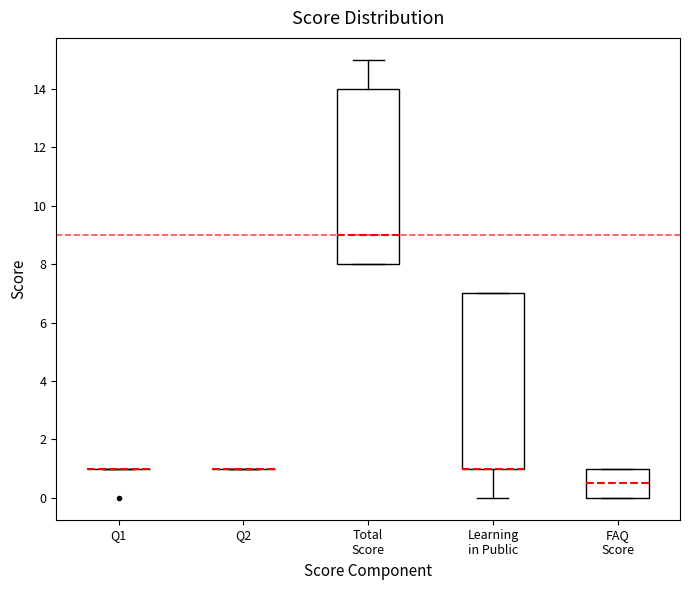

Reading left to right, transcribe this box plot: for each box, give where its median line is, the range the box spans, and where its two whiskers end, as read against the y-axis. The values are not printed on the chart, so give them approximately, as read against the axis.

Q1: box collapsed to a line at 1.0, whiskers 1.0 to 1.0
Q2: box collapsed to a line at 1.0, whiskers 1.0 to 1.0
Total Score: median 9.0, box 8.0 to 14.0, whiskers 8.0 to 15.0
Learning in Public: median 1.0 (drawn on the box's lower edge), box 1.0 to 7.0, whiskers 0.0 to 7.0
FAQ Score: median 0.6, box 0.0 to 1.0, whiskers 0.0 to 1.0